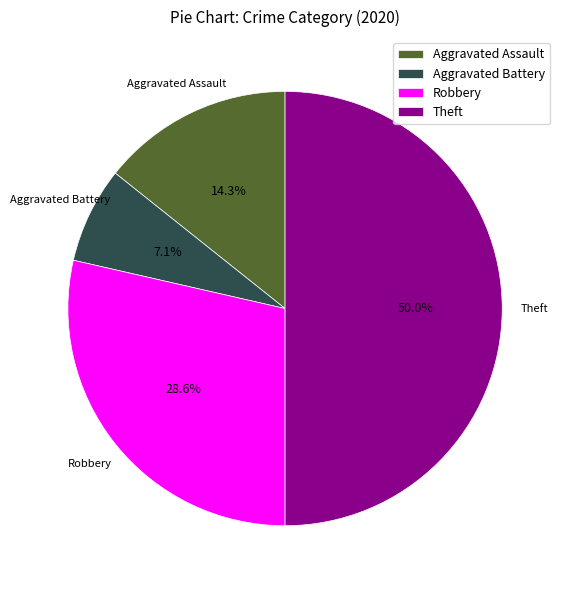

What is the largest slice in the pie chart?

Theft